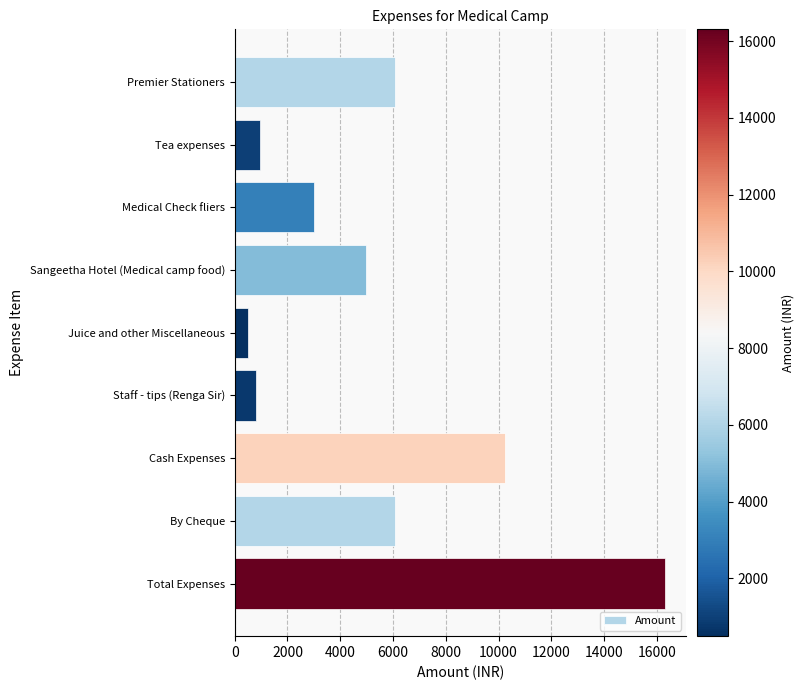

The chart shows a value of 11017 at Total Expenses. True or false?

False